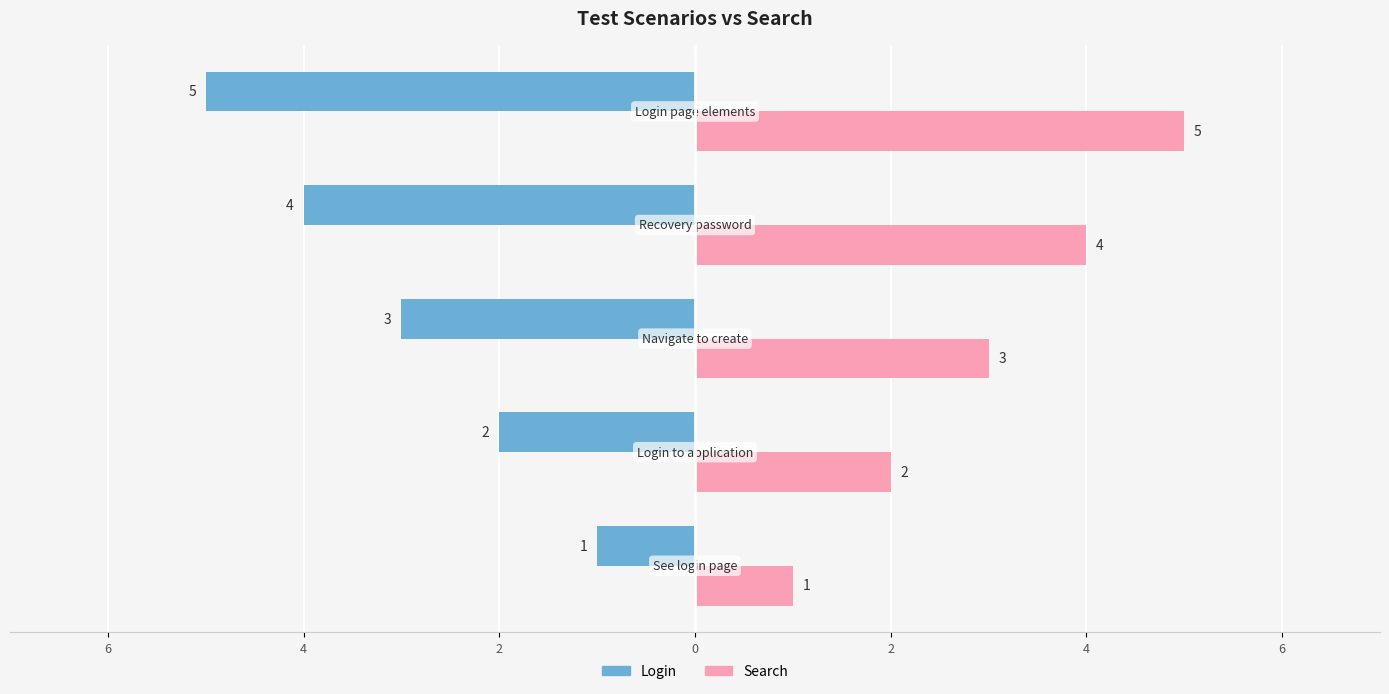

How many bars are there in each group?

2